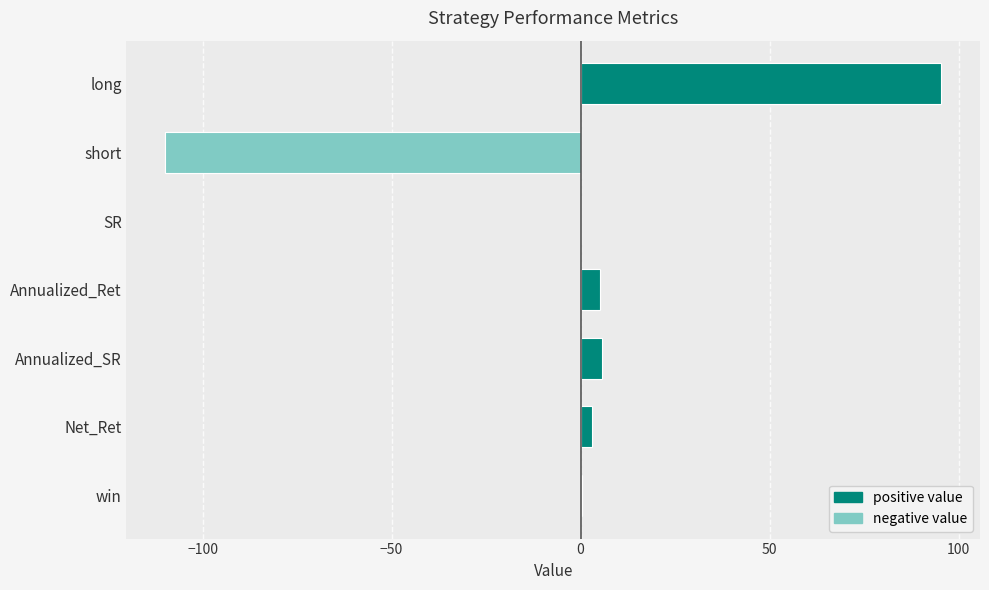

Which category has the highest value across all series?

long